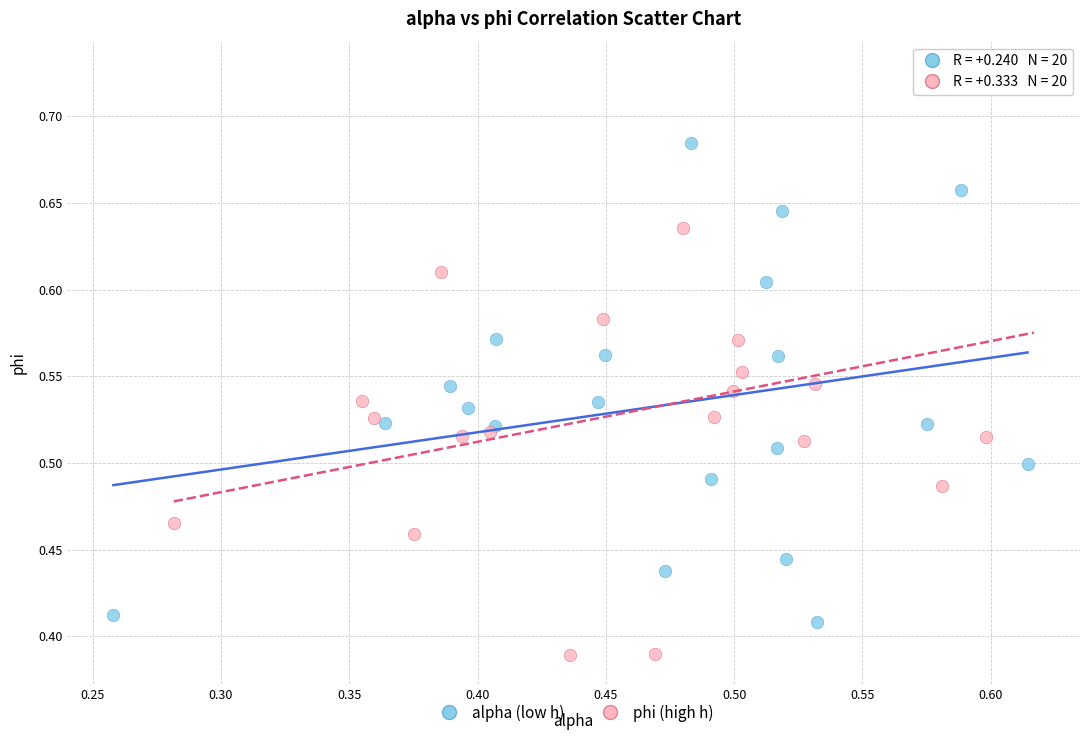

Which series contains the lowest Y value?

phi (high h)